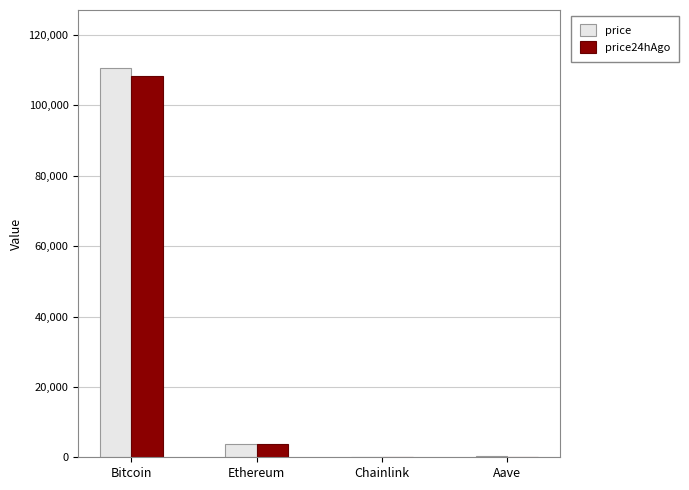

Is it true that price24hAgo equals 108347.0 at Bitcoin?

True